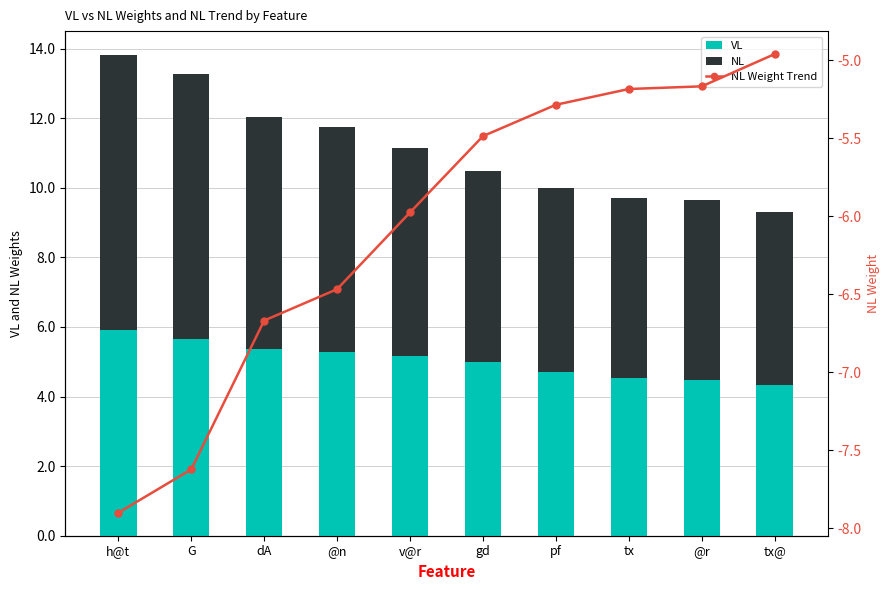

Rank the series at pf from lowest to highest value.

NL Weight Trend, VL, NL